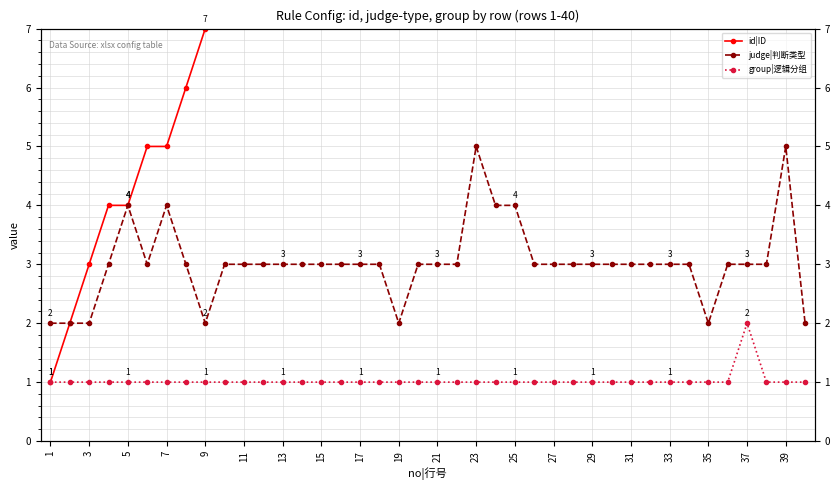

Rank the series by their maximum value, from highest to lowest.

id|ID, judge|判断类型, group|逻辑分组